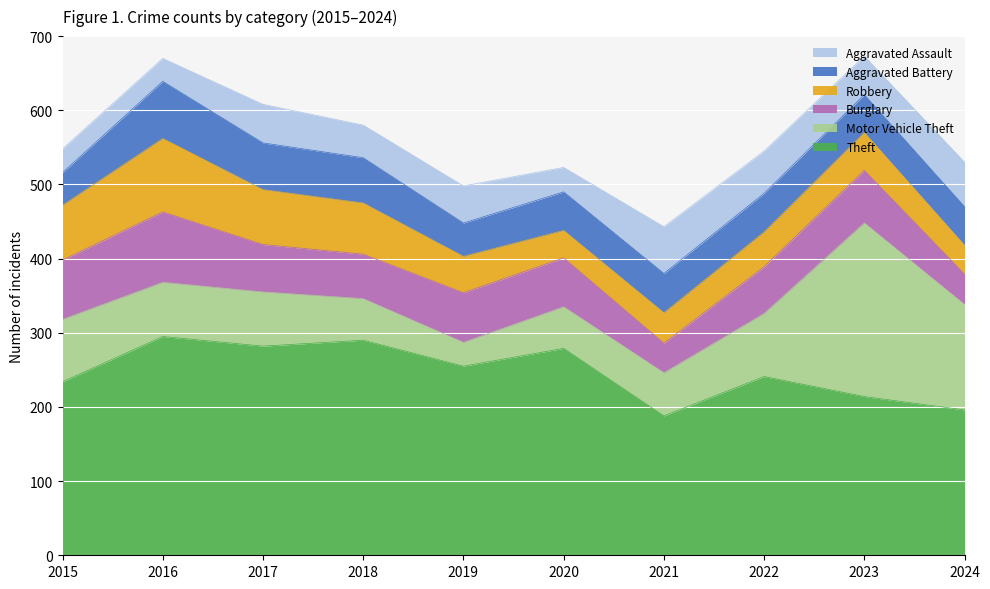

At 2023, list the series in order from smallest to largest.

Robbery, Aggravated Battery, Aggravated Assault, Burglary, Theft, Motor Vehicle Theft